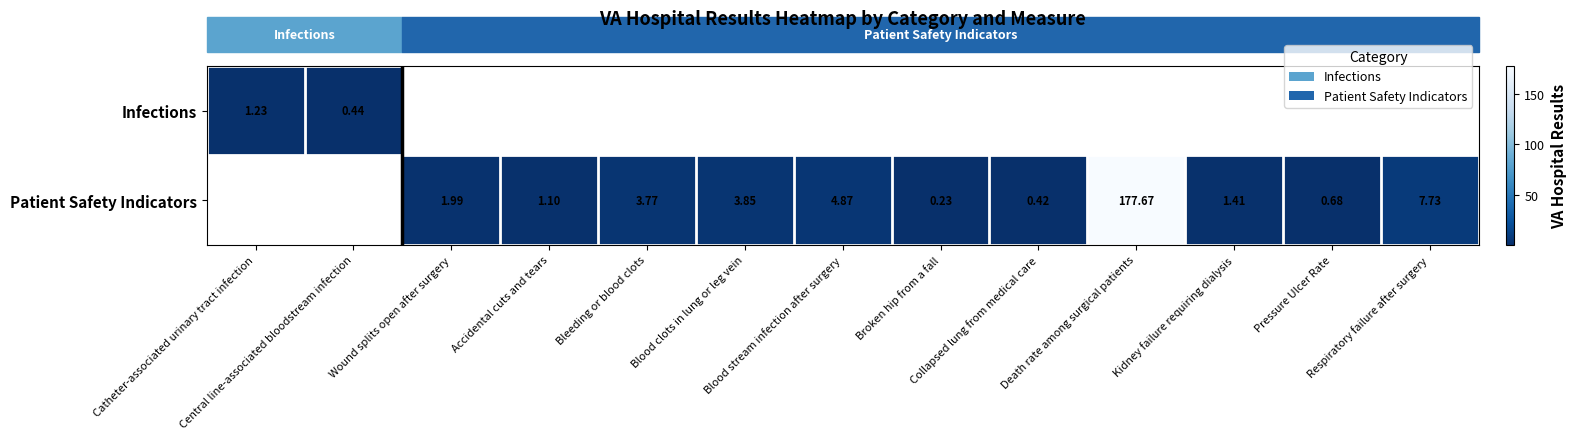

Which has a higher value, Central line-associated bloodstream infection or Respiratory failure after surgery?

Respiratory failure after surgery